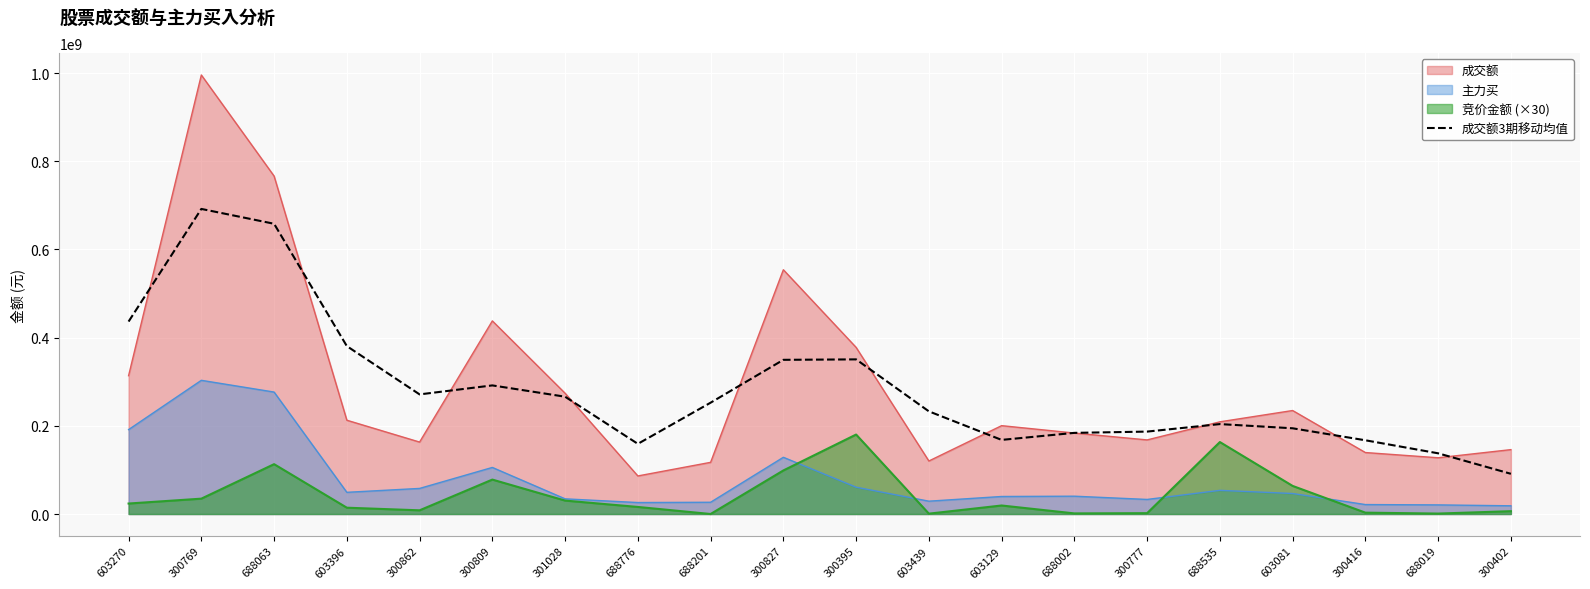

How many data points does each series have?

20